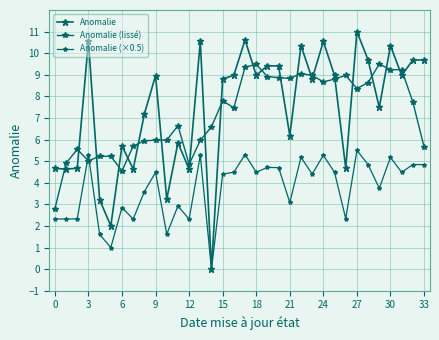

Count the number of categories in the chart.

34